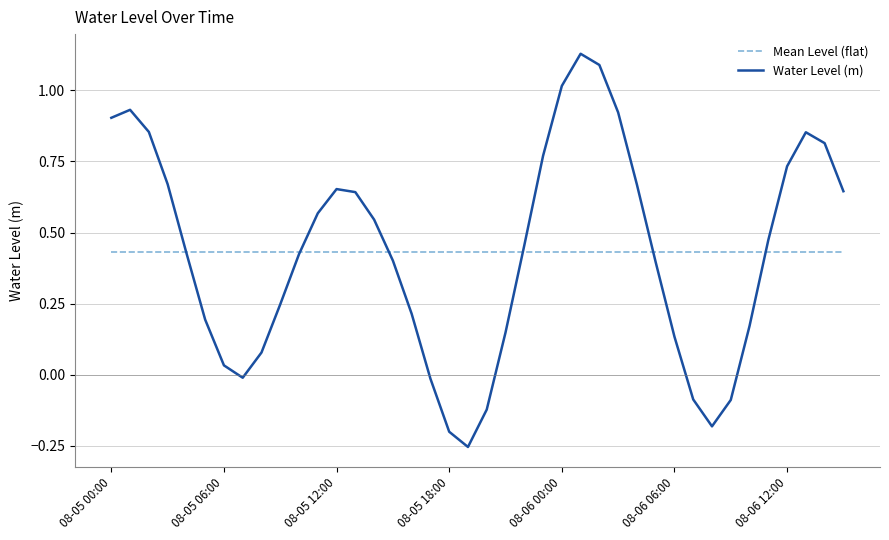

Rank the series by their maximum value, from lowest to highest.

Mean Level (flat), Water Level (m)